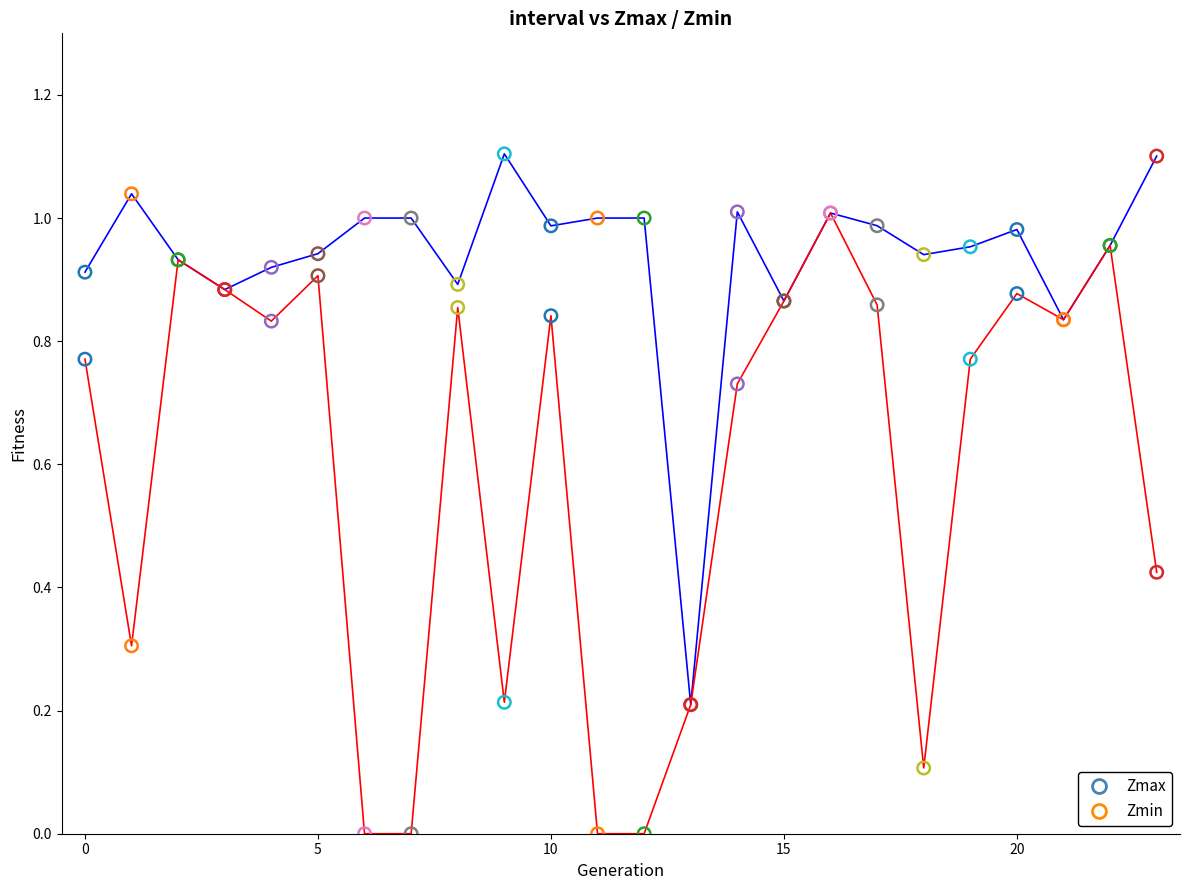

What is the greatest value displayed?

1.1